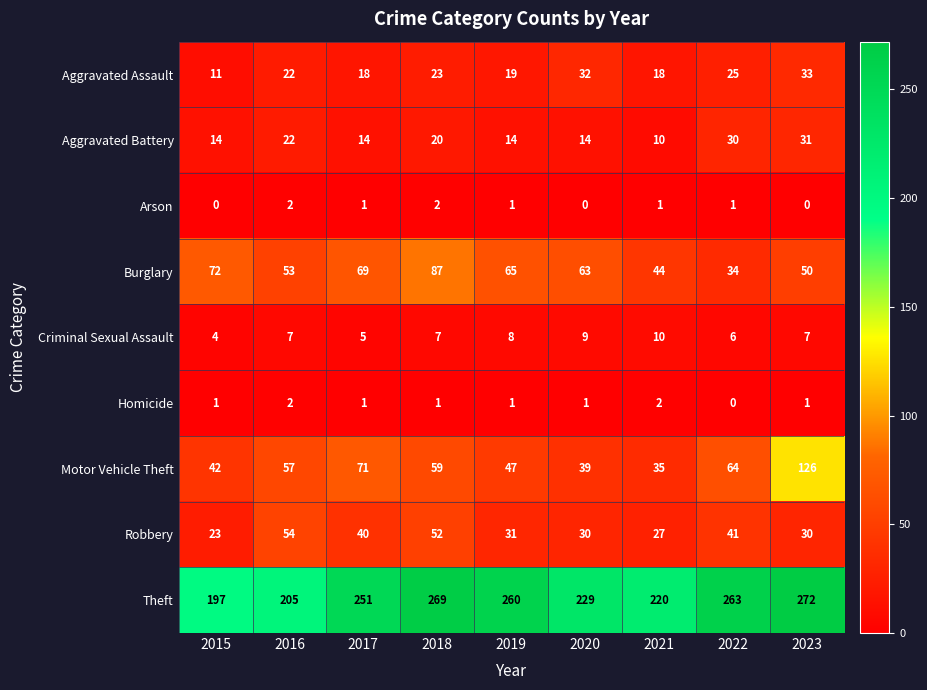

Rank the categories by Burglary value from lowest to highest.

2022, 2021, 2023, 2016, 2020, 2019, 2017, 2015, 2018